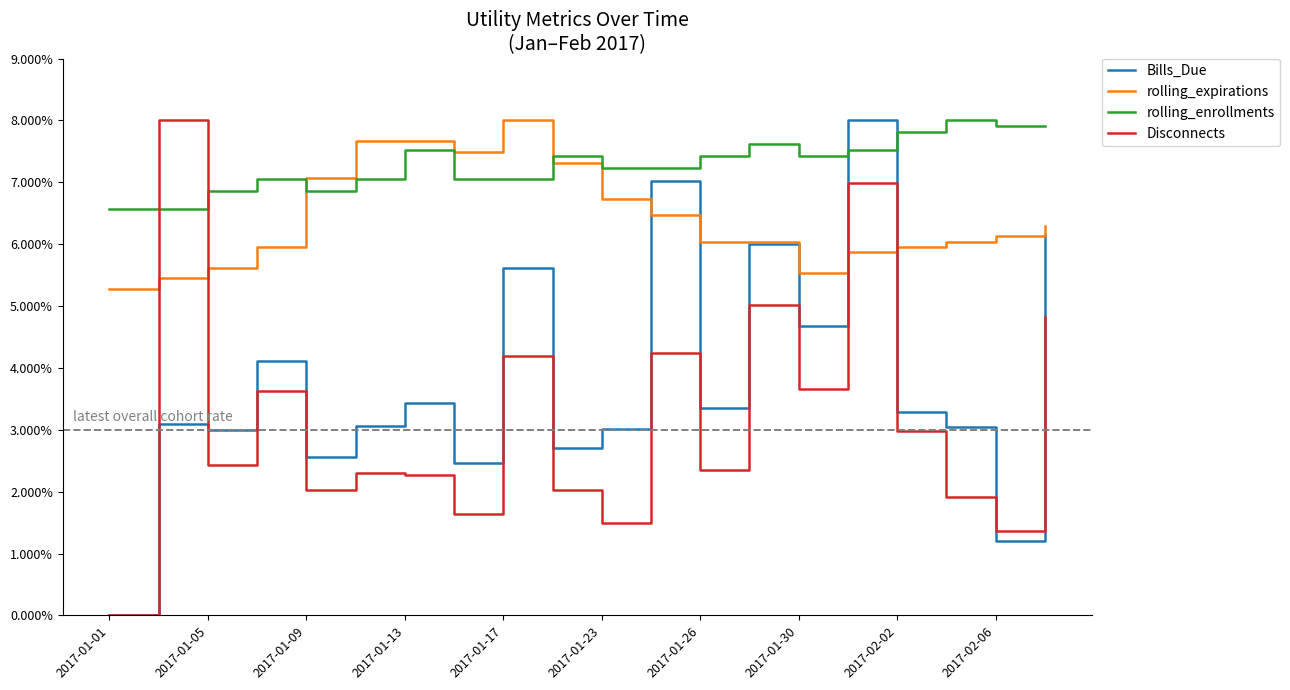

In Bills_Due, how many points are higher than both neighbors (excluding endpoints)?

7